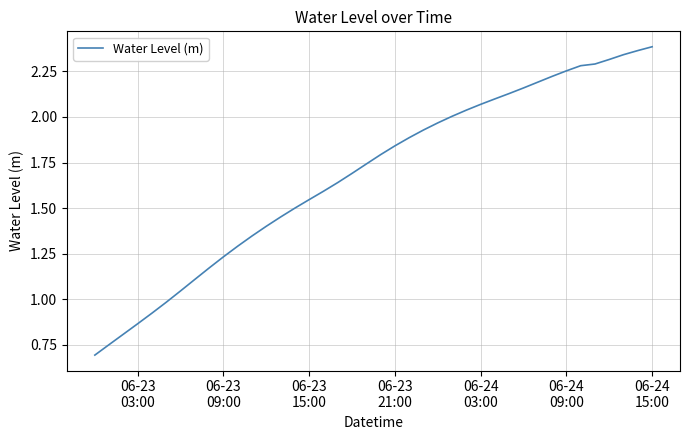

What is the smallest value displayed?

0.7